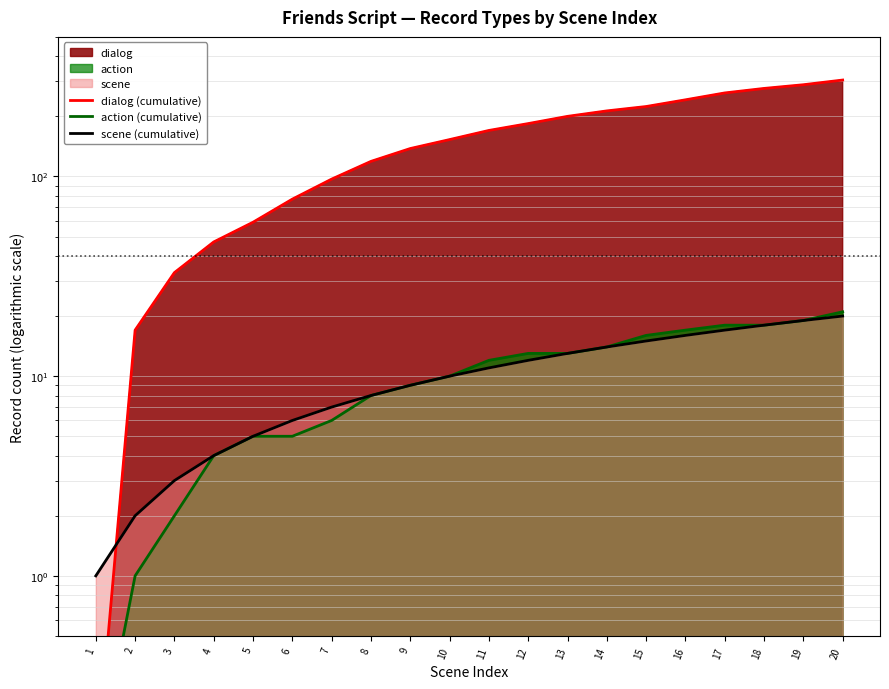

List the series in order of their peak value, highest first.

dialog (cumulative), action (cumulative), scene (cumulative)